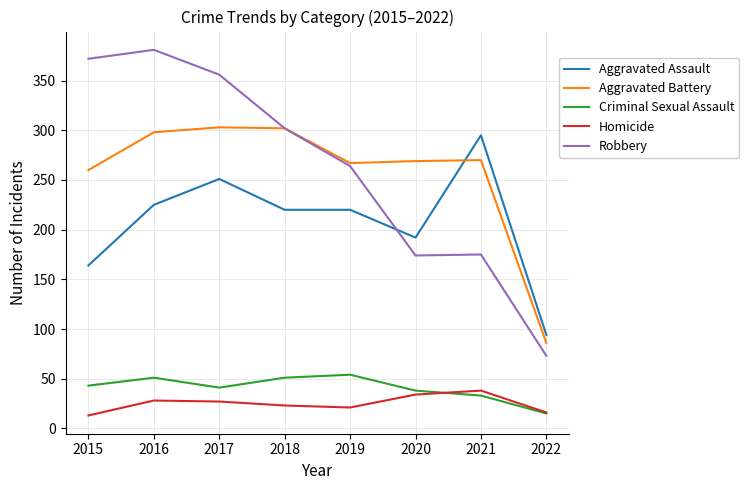

True or false: Aggravated Battery and Criminal Sexual Assault intersect in this chart.

False